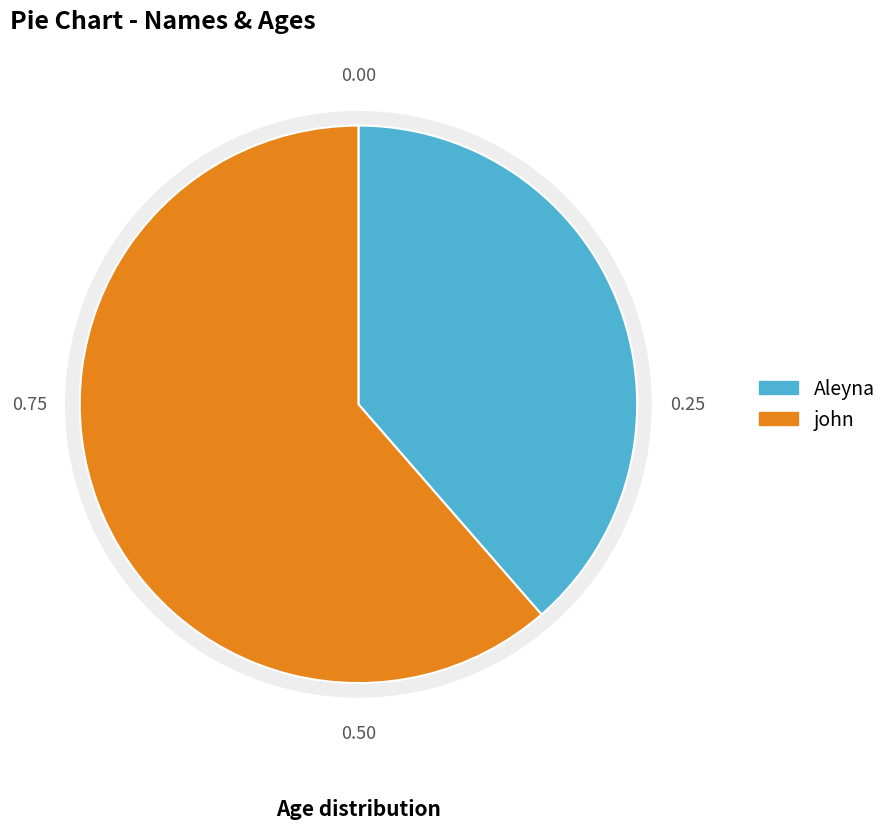

To the nearest percent, what is the difference between the john and Aleyna slice percentages?

23%